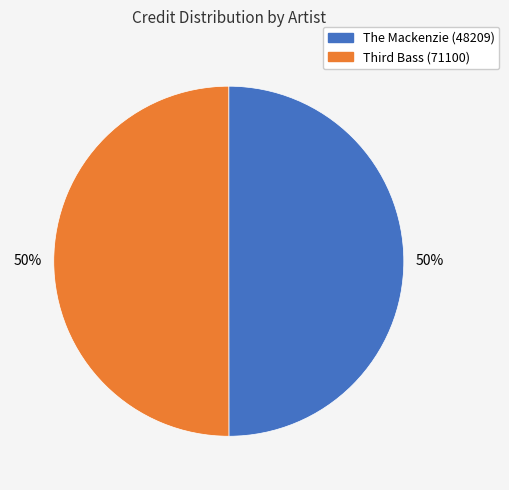

How many slices are in this pie chart?

2